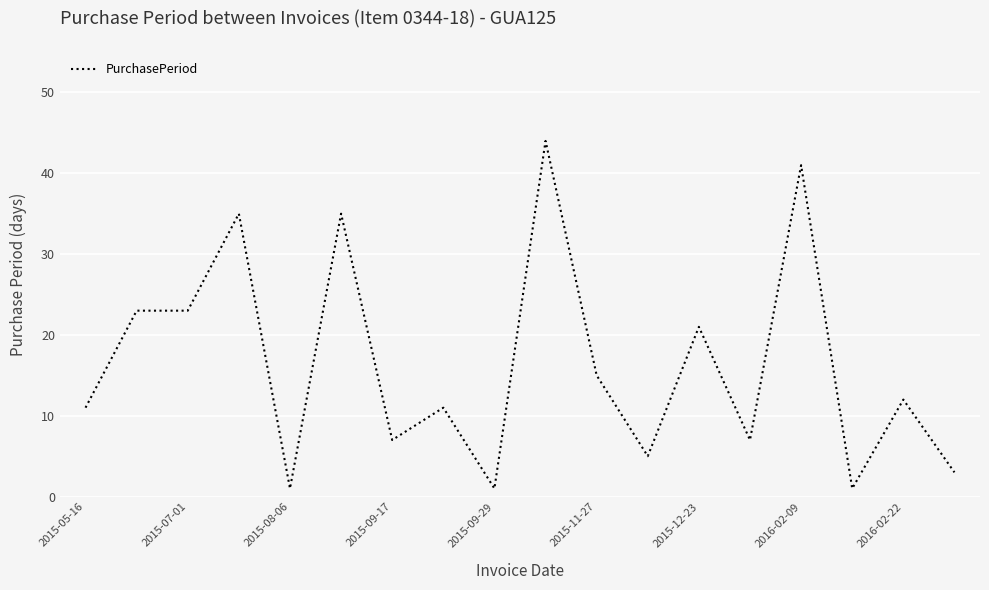

What is the average value?

16